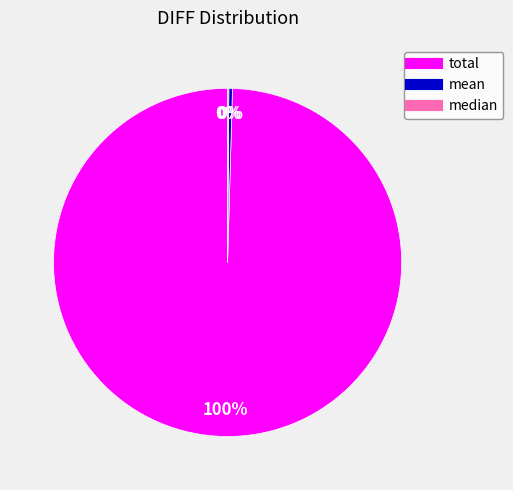

Do mean and total together represent more than half of the pie?

Yes